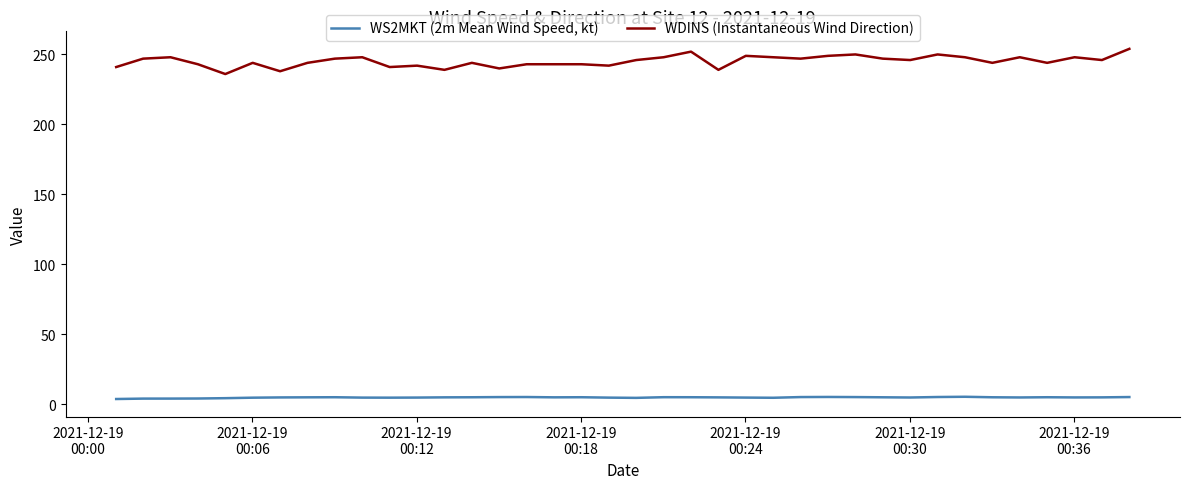

Which series has the largest range (max minus min)?

WDINS (Instantaneous Wind Direction)